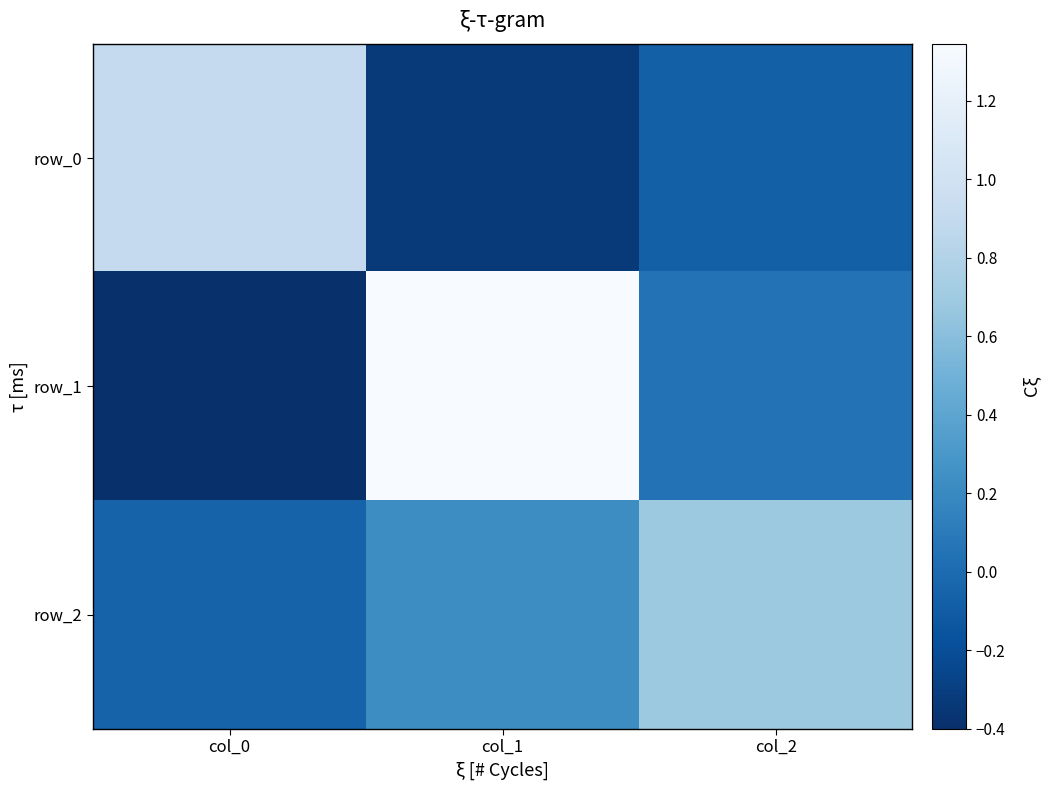

What is the approximate value of row_1 at col_0?

-0.4